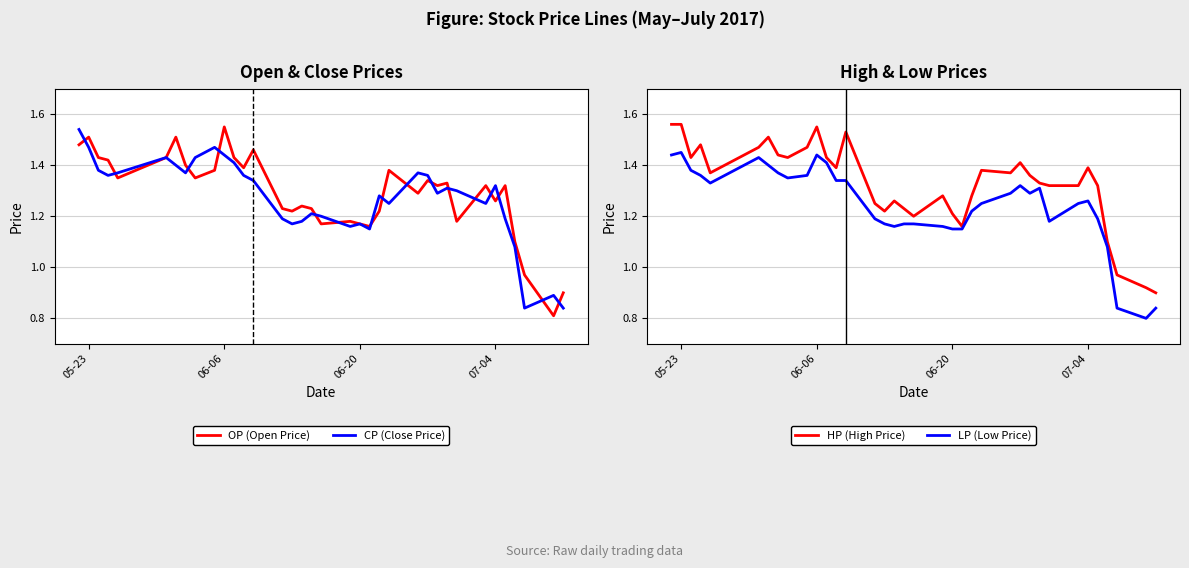

Does the chart have visible grid lines?

Yes